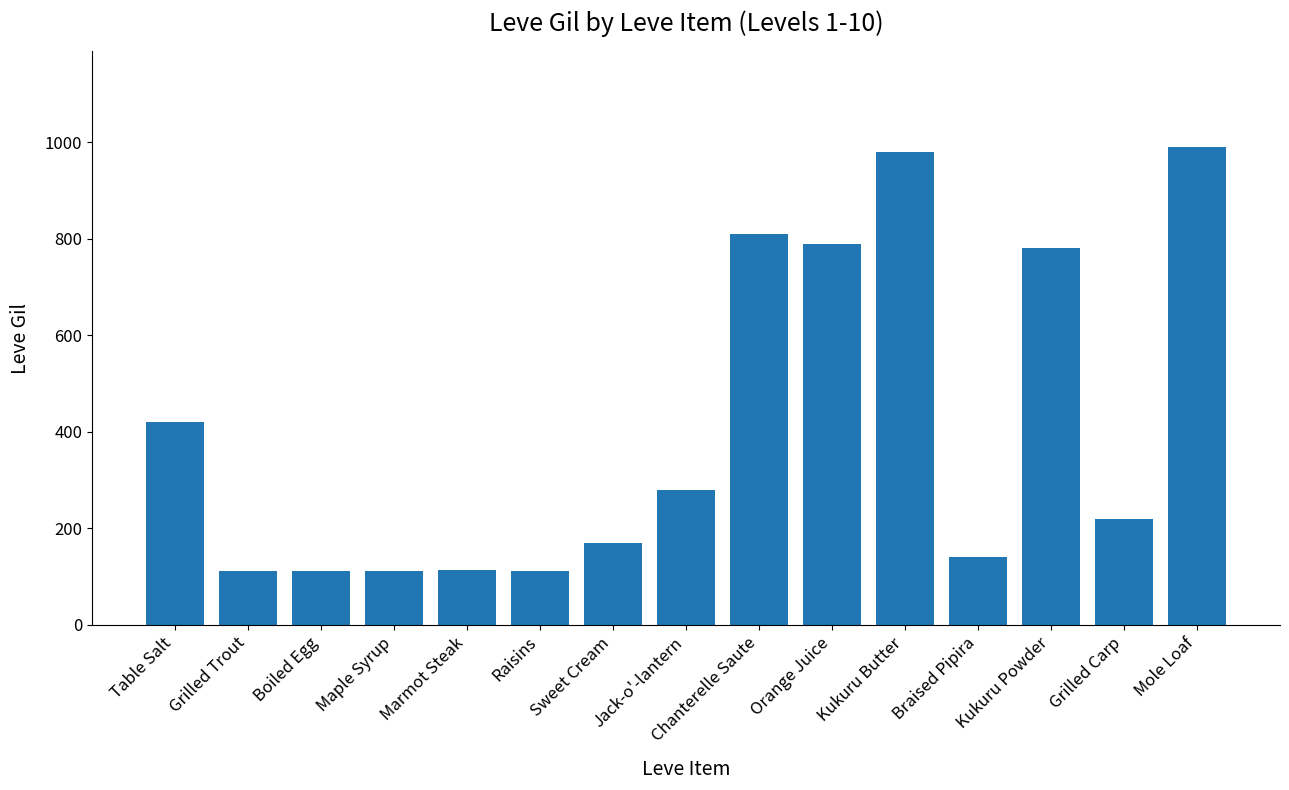

What is the difference between the maximum and minimum values?

878